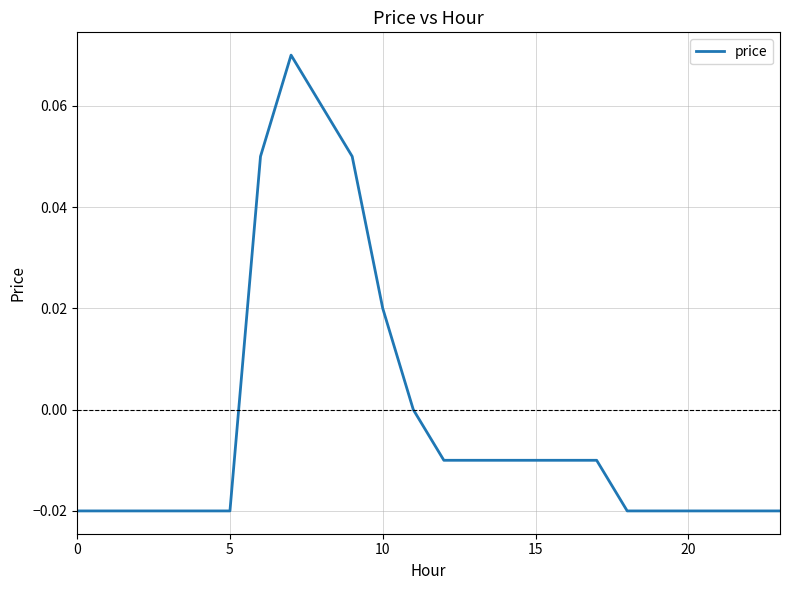

How many lines are shown in the chart?

1